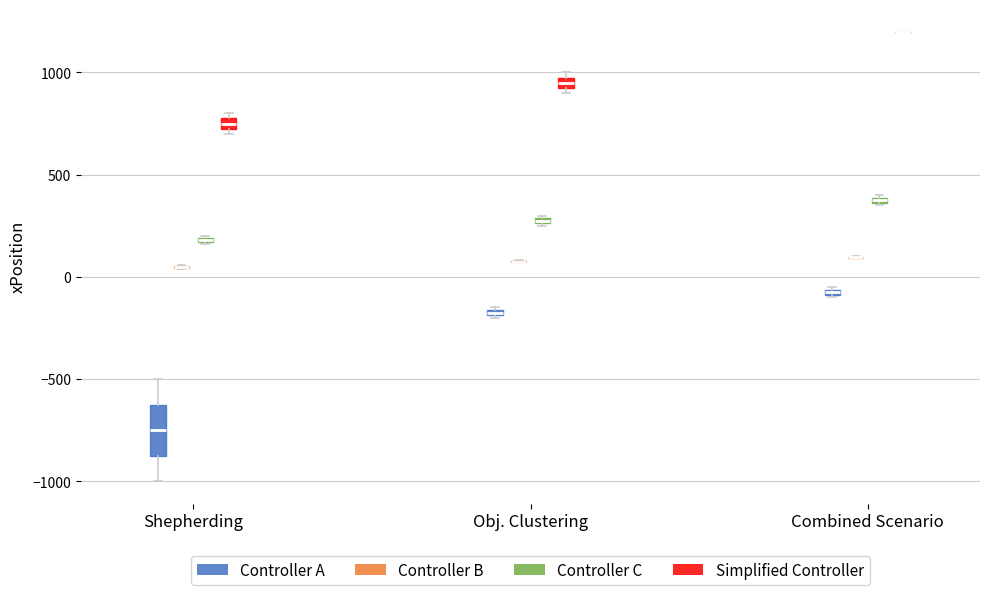

Where is the upper edge of the box for Obj. Clustering (Controller A) on the y-axis? The values are not printed on the chart, so give them approximately, as read against the axis.

-150